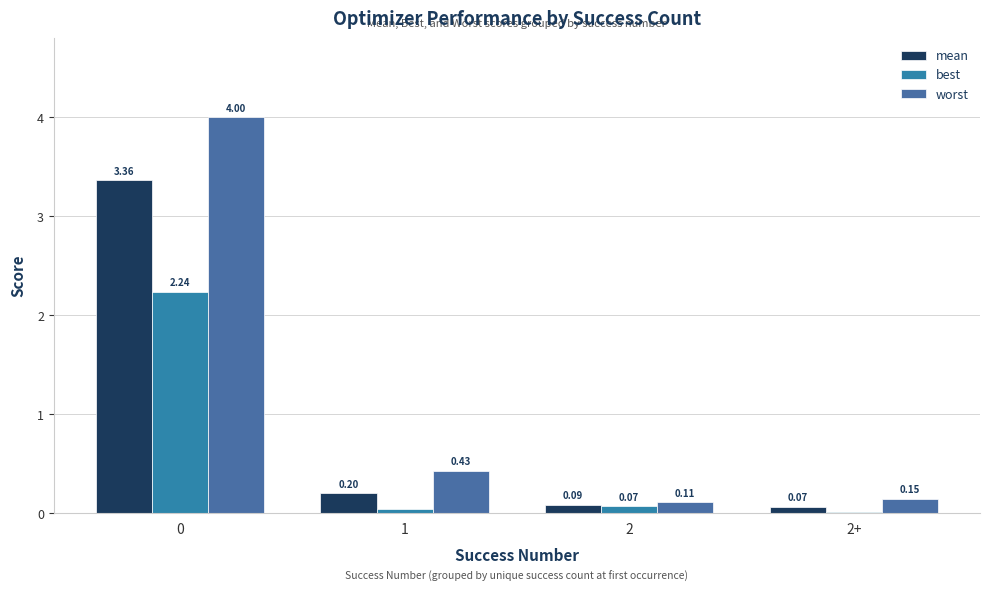

How many data points does each series have?

4